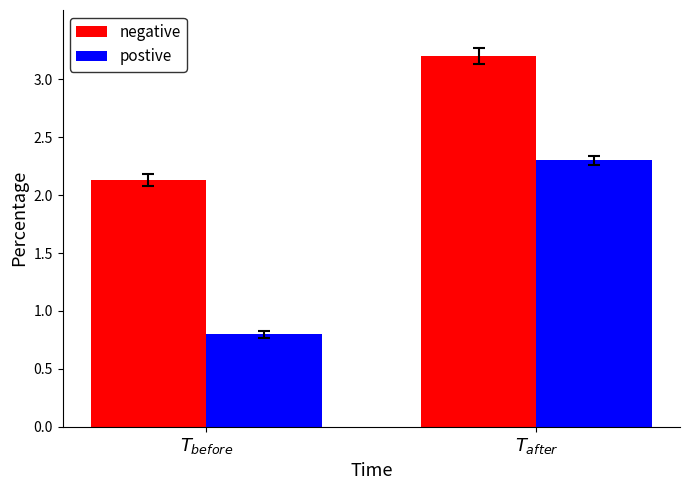

The value of postive at $T_{after}$ is 3.1. True or false?

False